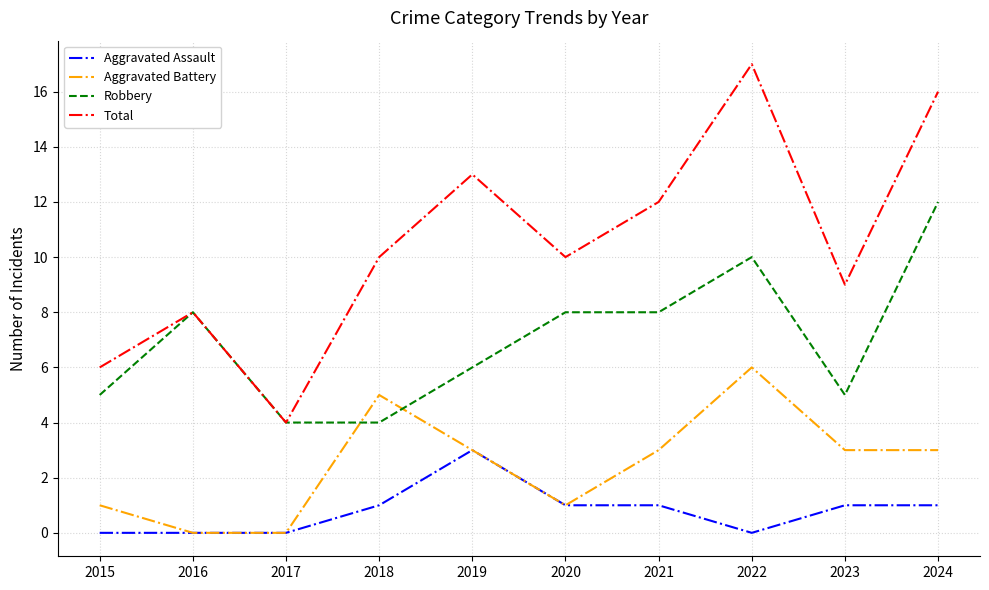

At which label does Aggravated Assault reach its peak?

2019